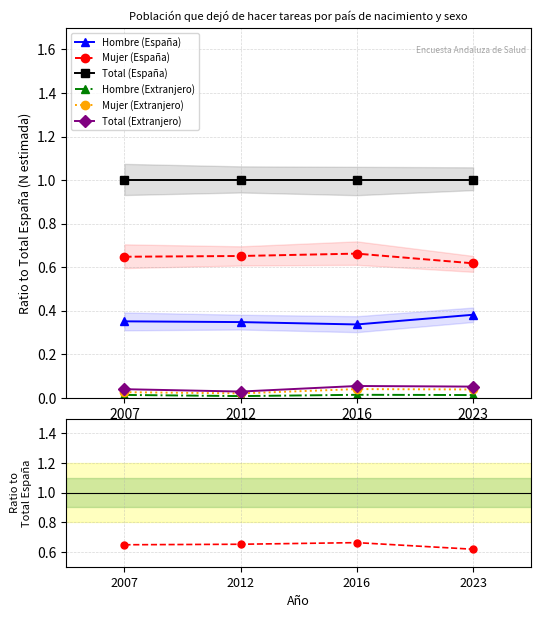

True or false: Hombre (España) and Mujer (España) cross at least once.

False